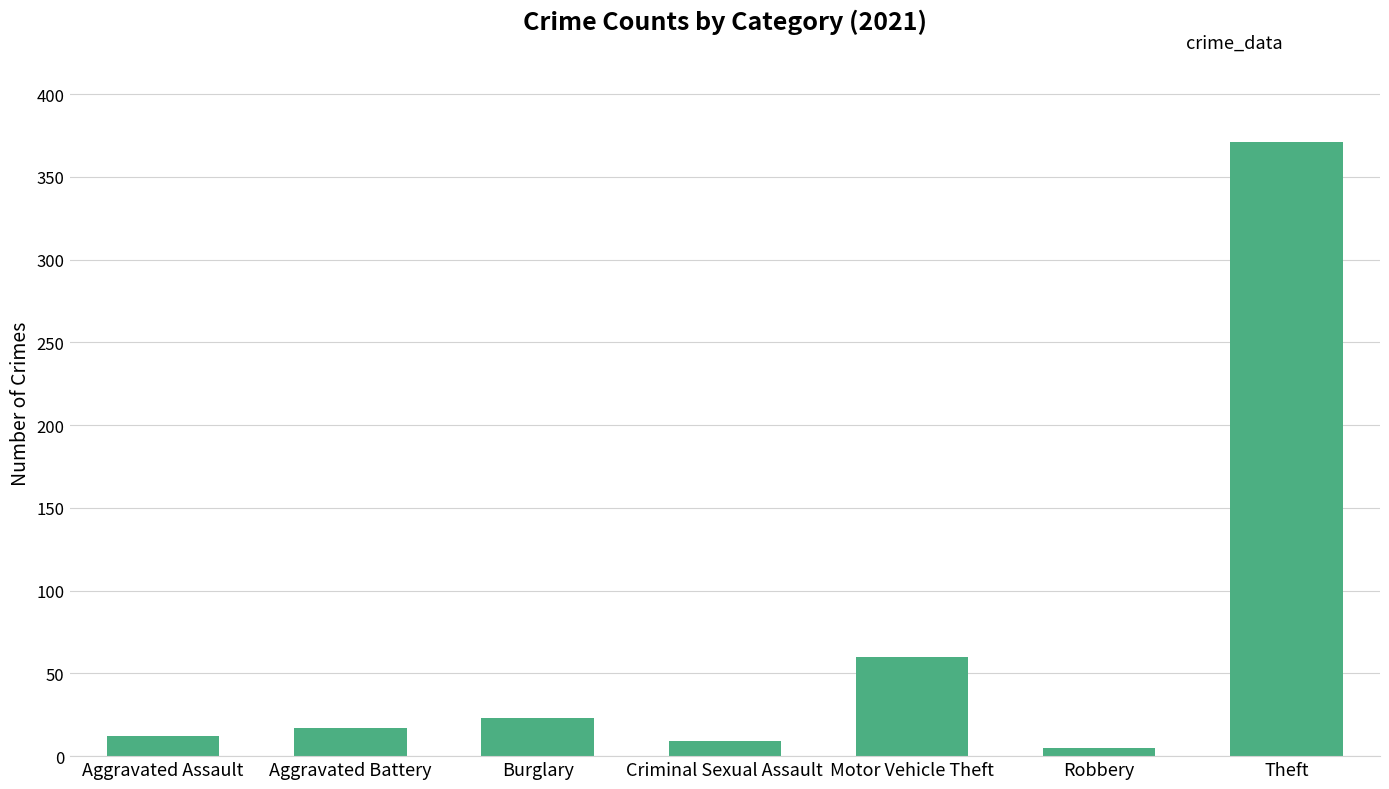

Which category has the highest value across all series?

Theft